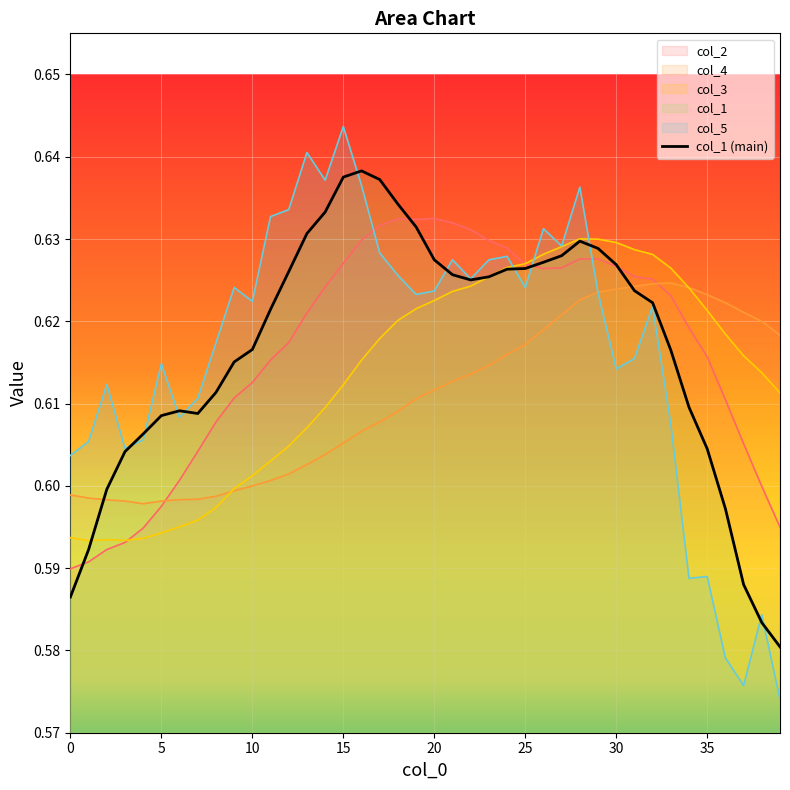

What is the difference between the maximum and minimum values?

0.1